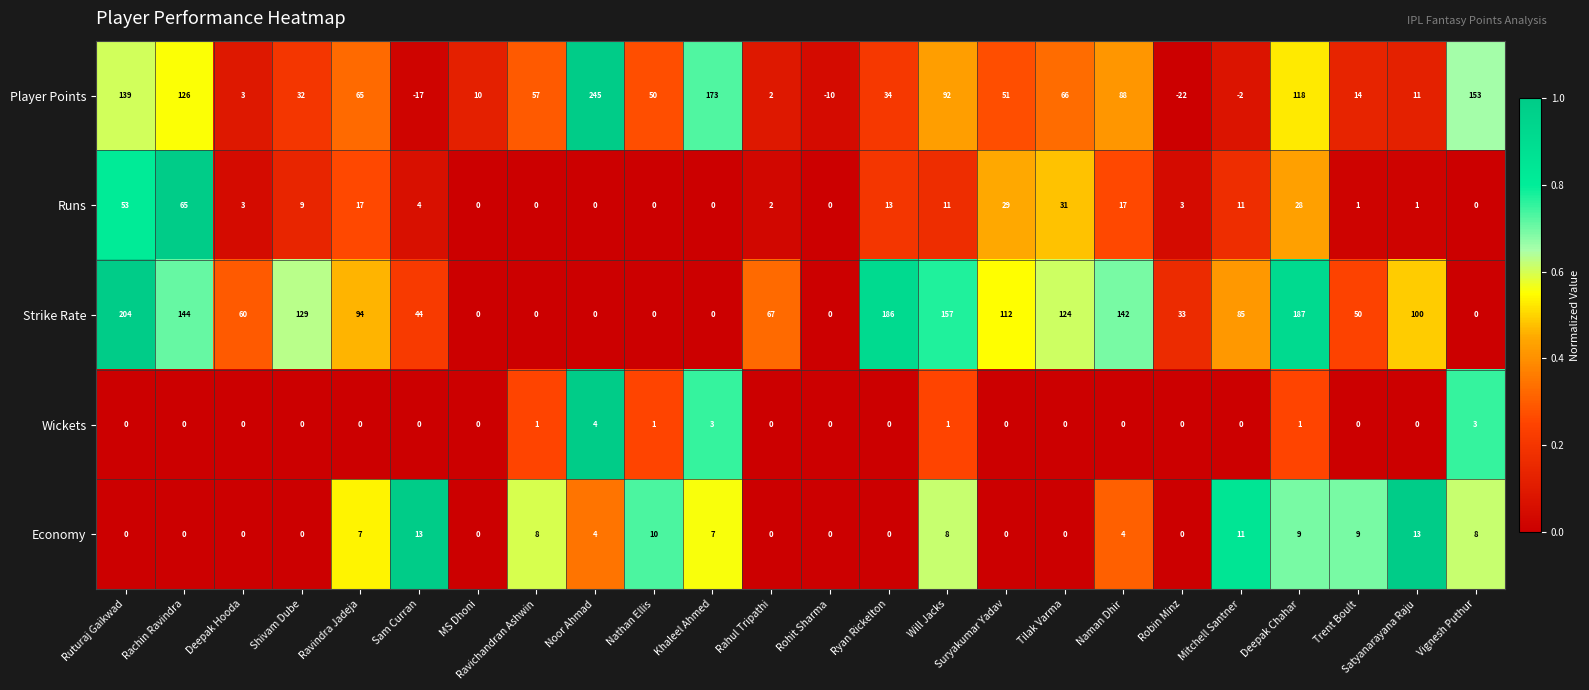

Which label corresponds to the largest value in the chart?

Noor Ahmad